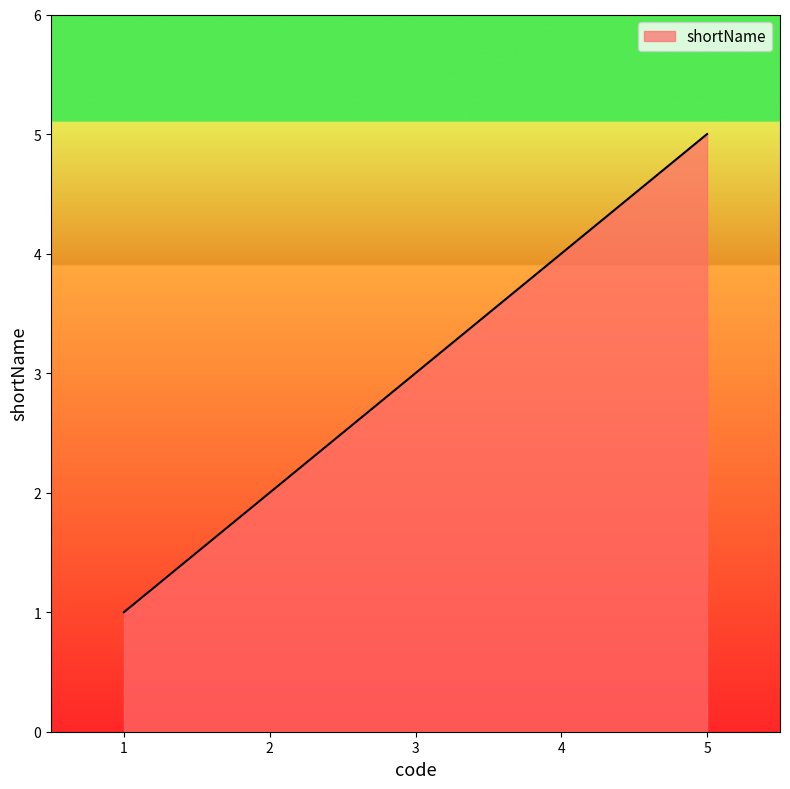

List the labels in order of value, smallest first.

1, 2, 3, 4, 5